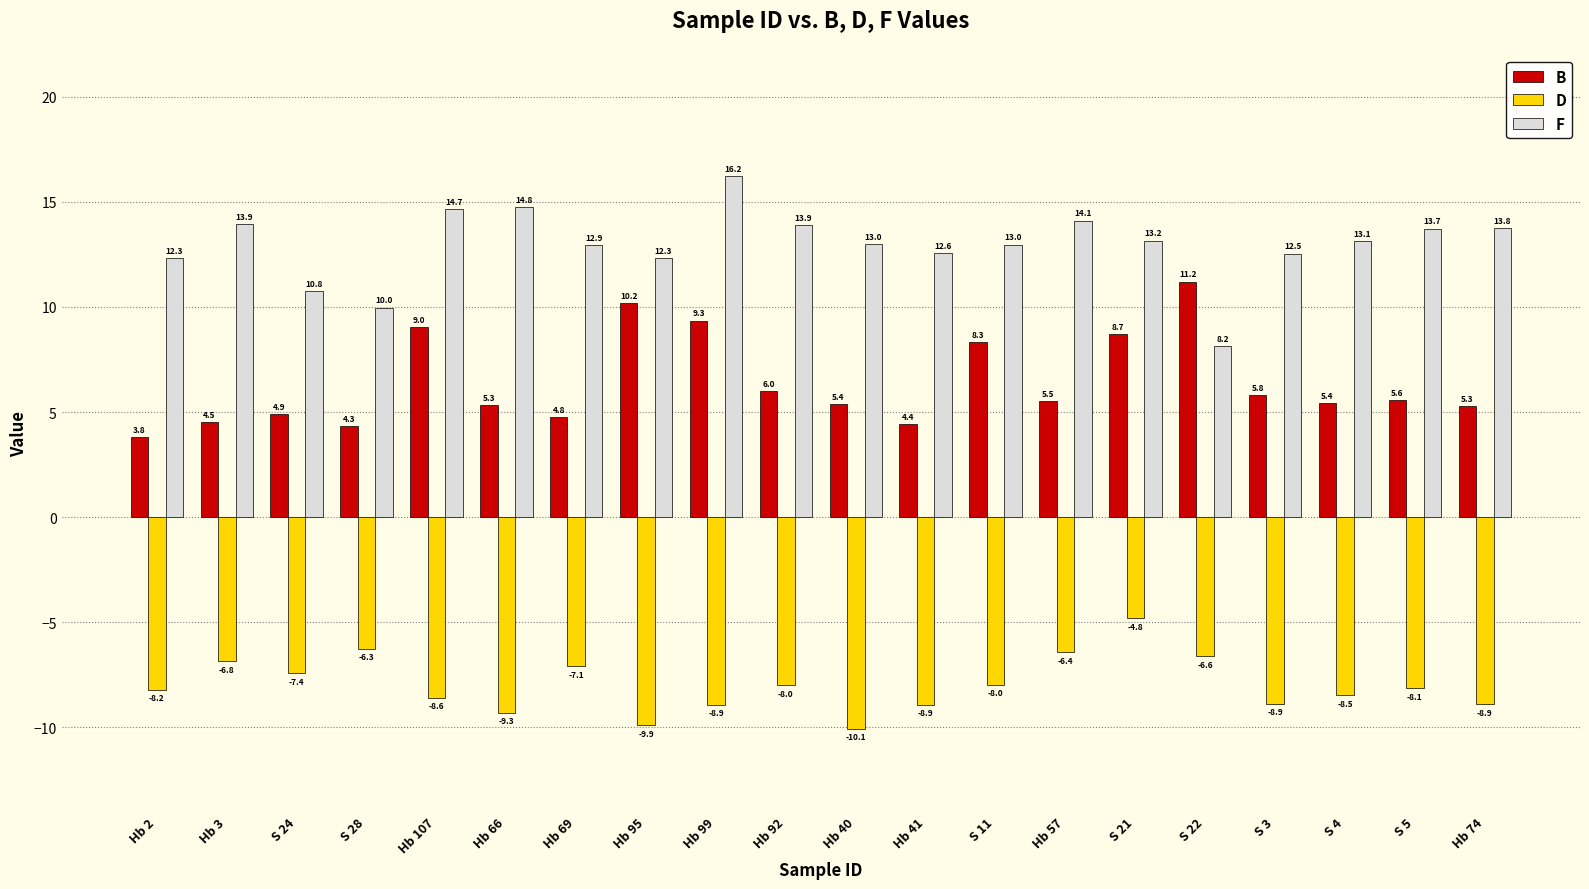

At which category is the sum across all series the highest?

S 21